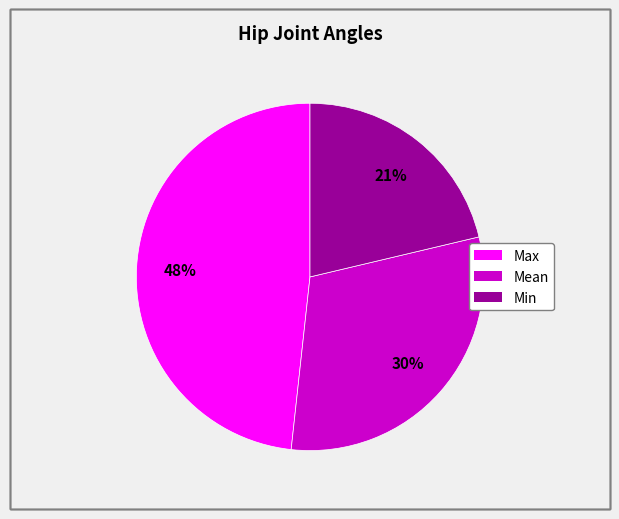

What is the smallest slice in the pie chart?

Min